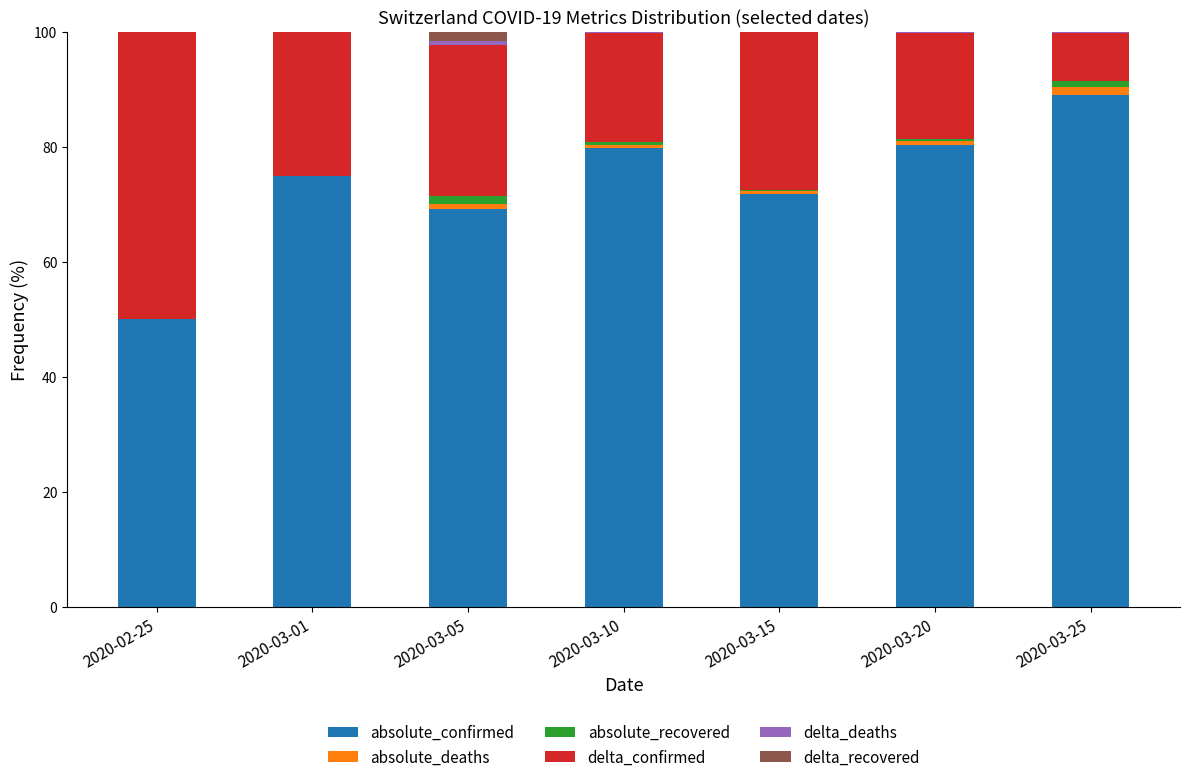

The value of absolute_confirmed at 2020-03-25 is 25.0. True or false?

False